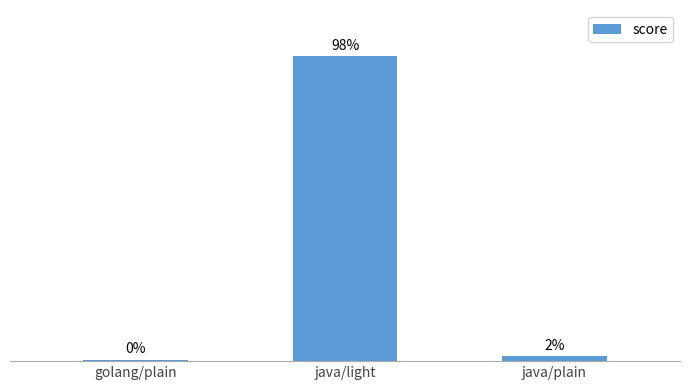

Are the bars horizontal?

No